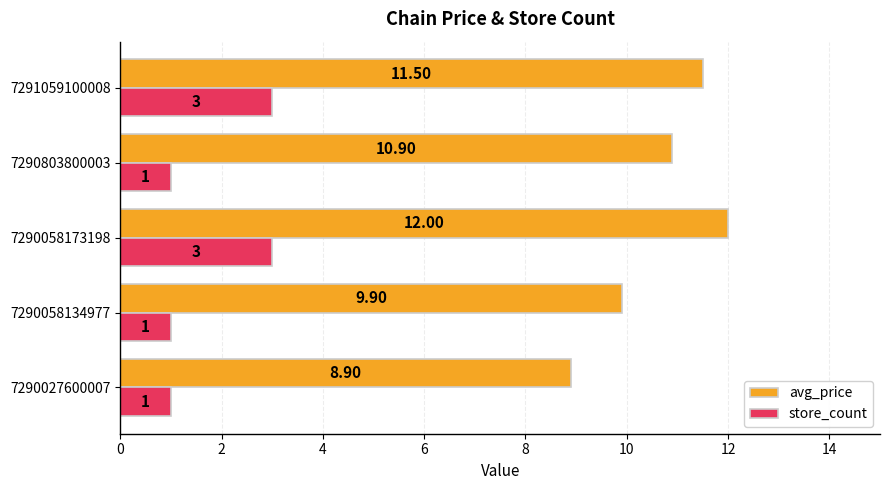

What is the smallest value displayed?

1.0